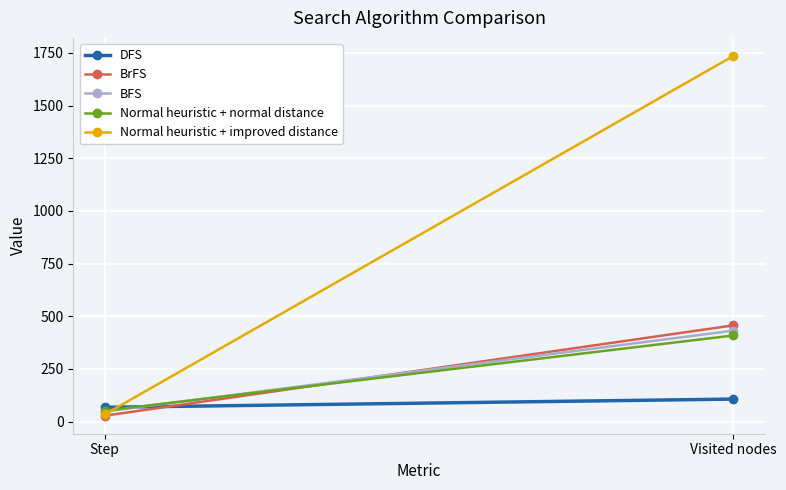

Is it true that DFS equals 28 at Step?

False